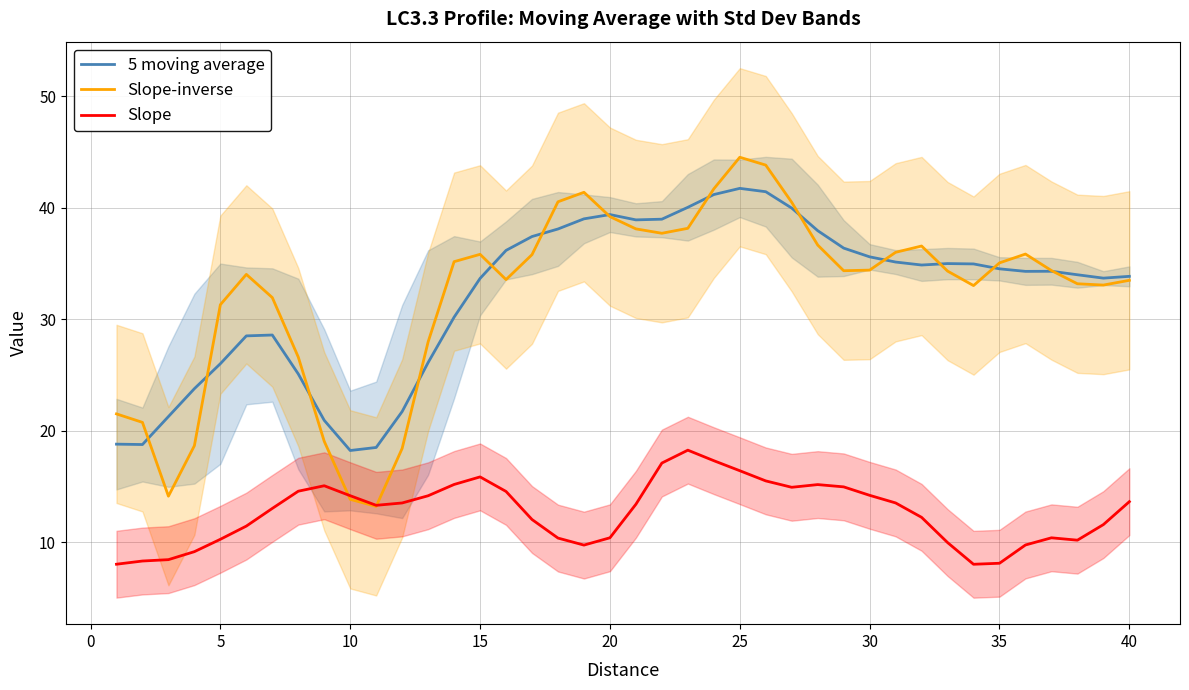

True or false: 5 moving average and Slope cross at least once.

False